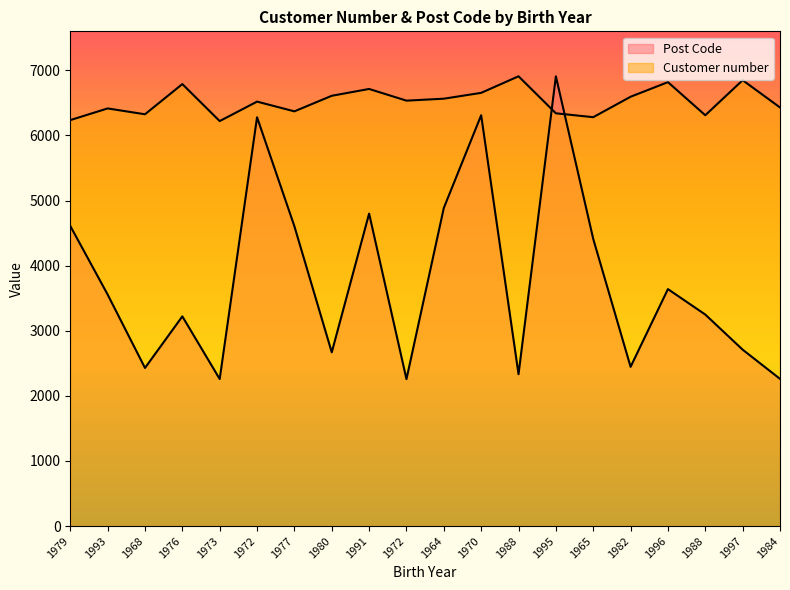

List the series in order of their overall mean, highest first.

Customer number, Post Code